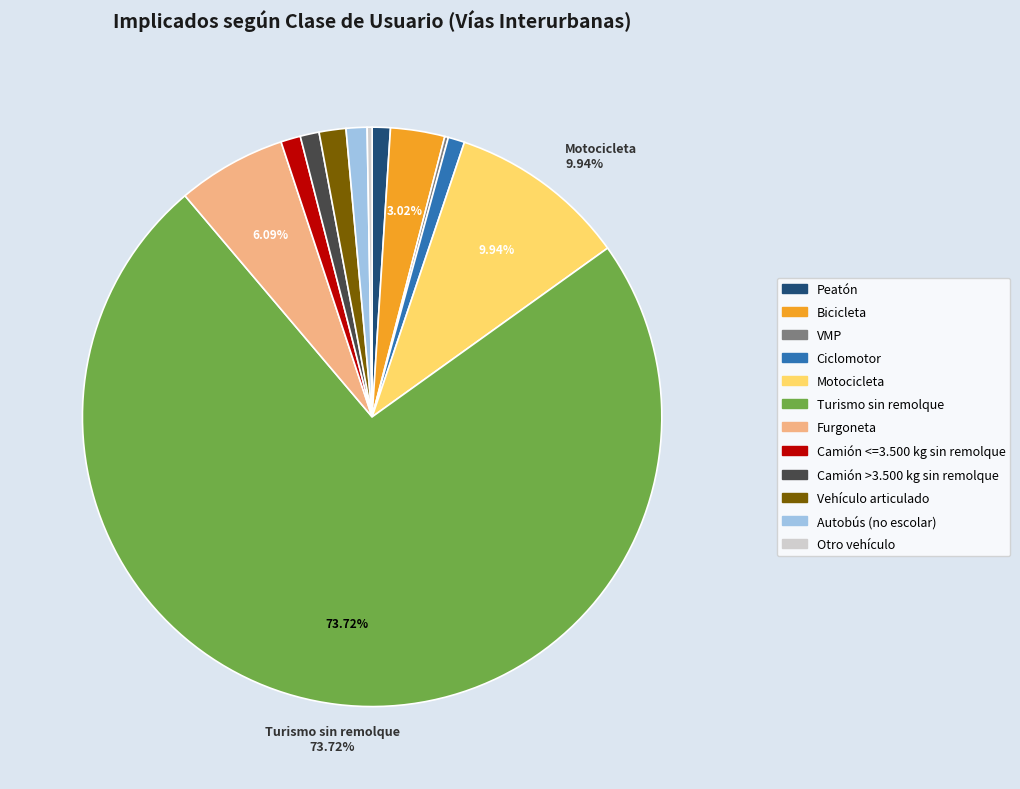

To the nearest percent, what portion does Autobús (no escolar) represent?

1%